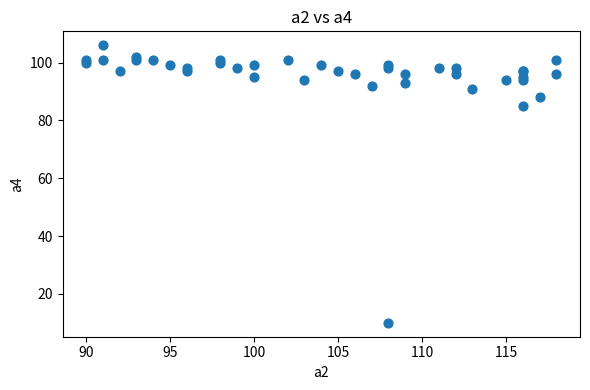

What Y value in the scatter plot is closest to 58?

85